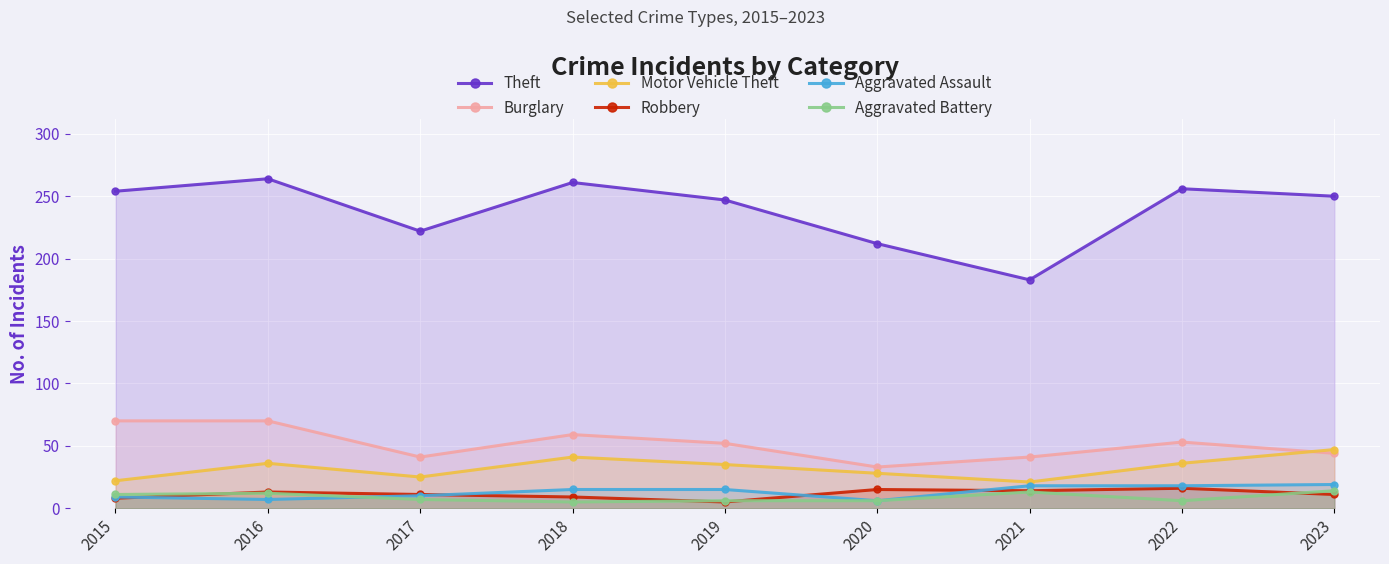

What is the maximum value for Robbery?

16